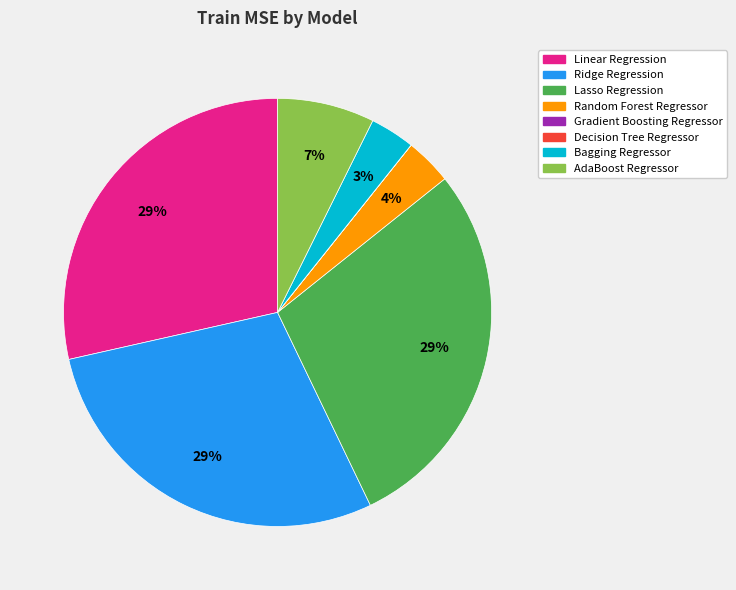

To the nearest percent, what is the average slice percentage?

12%